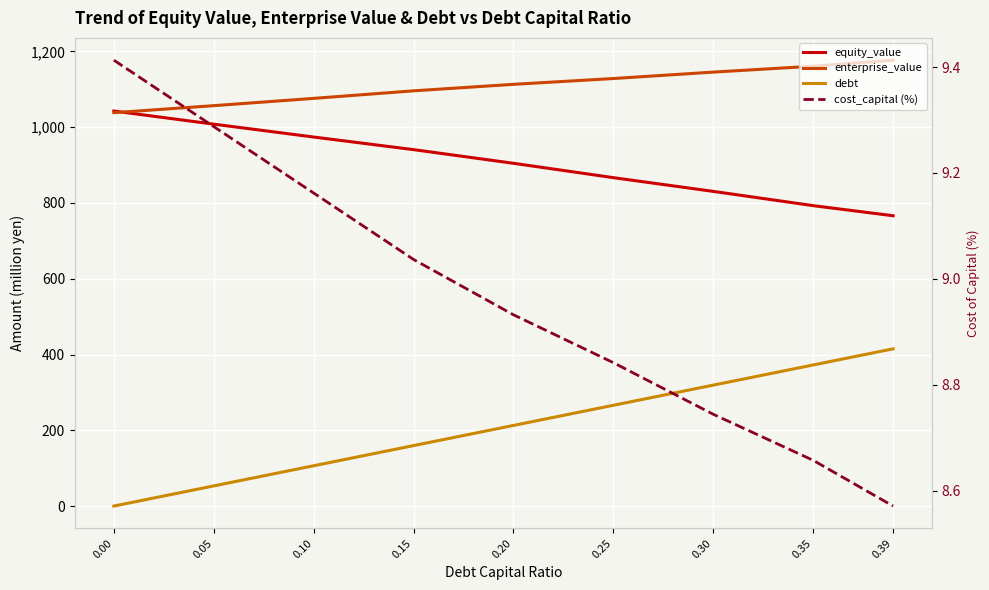

What is the difference between the maximum and minimum values in the debt series?

415.0